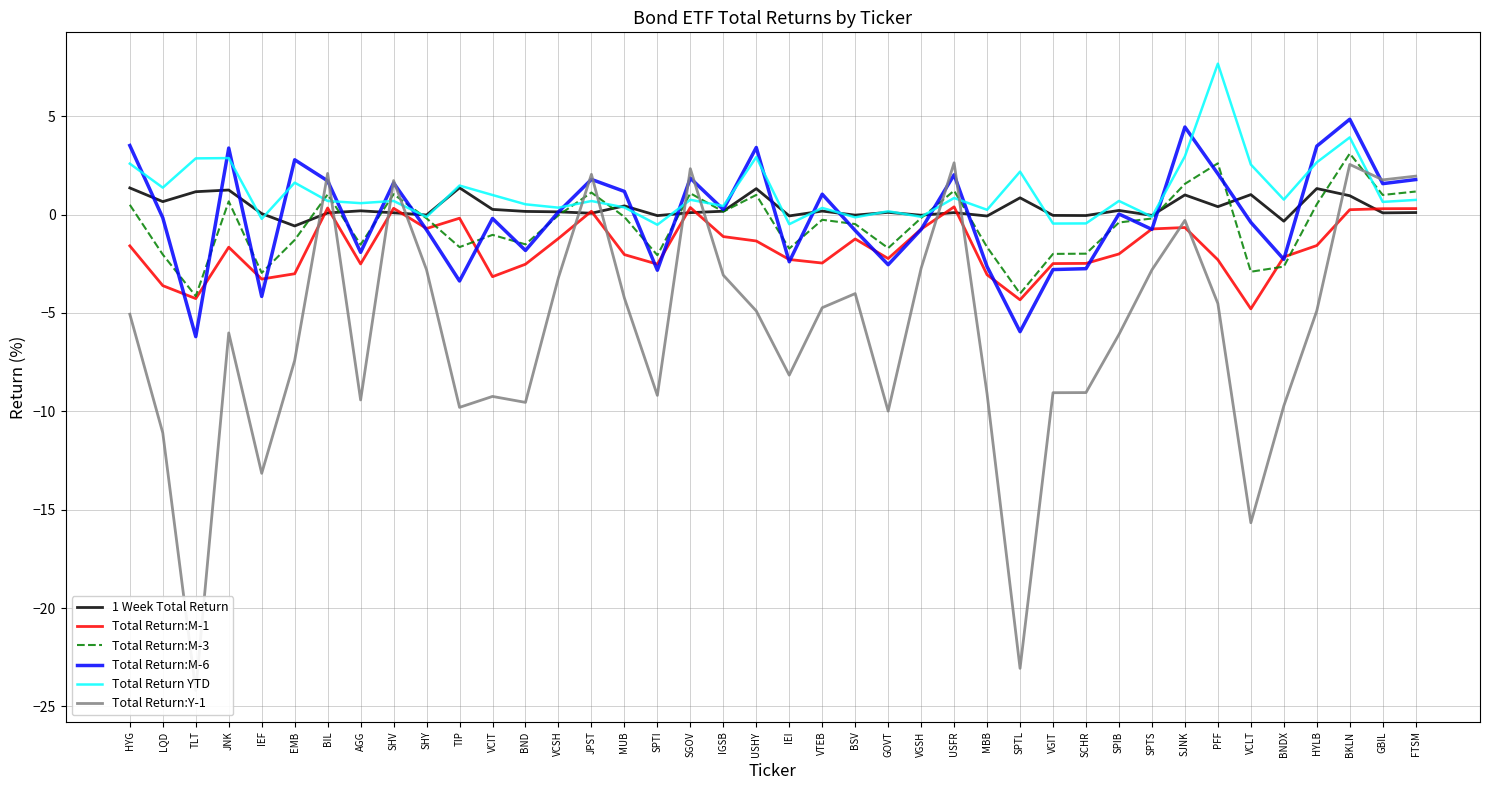

Count the number of categories in the chart.

40